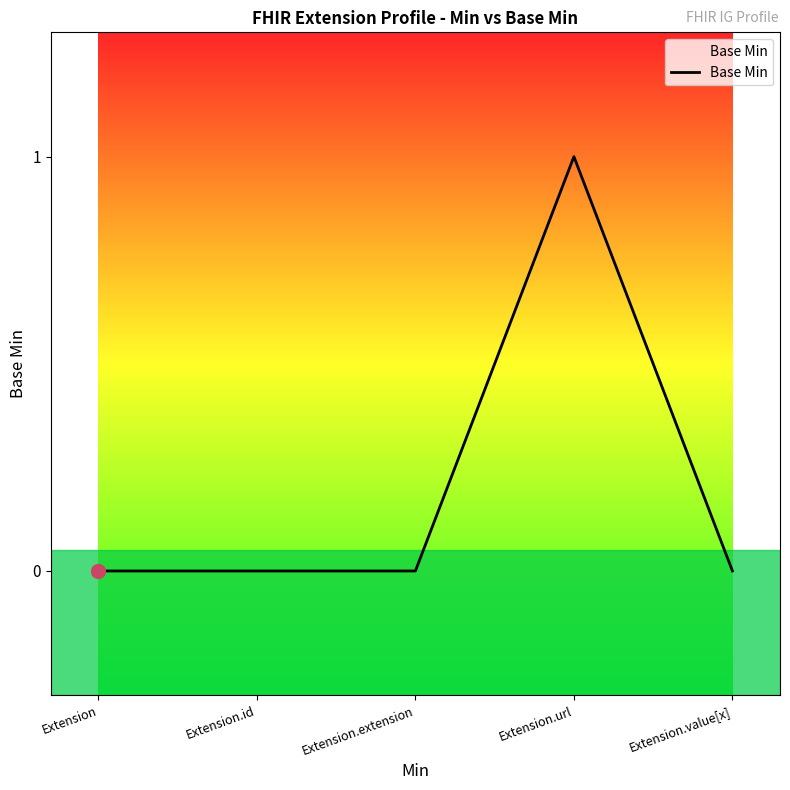

What position from the right is Extension.value[x]?

1